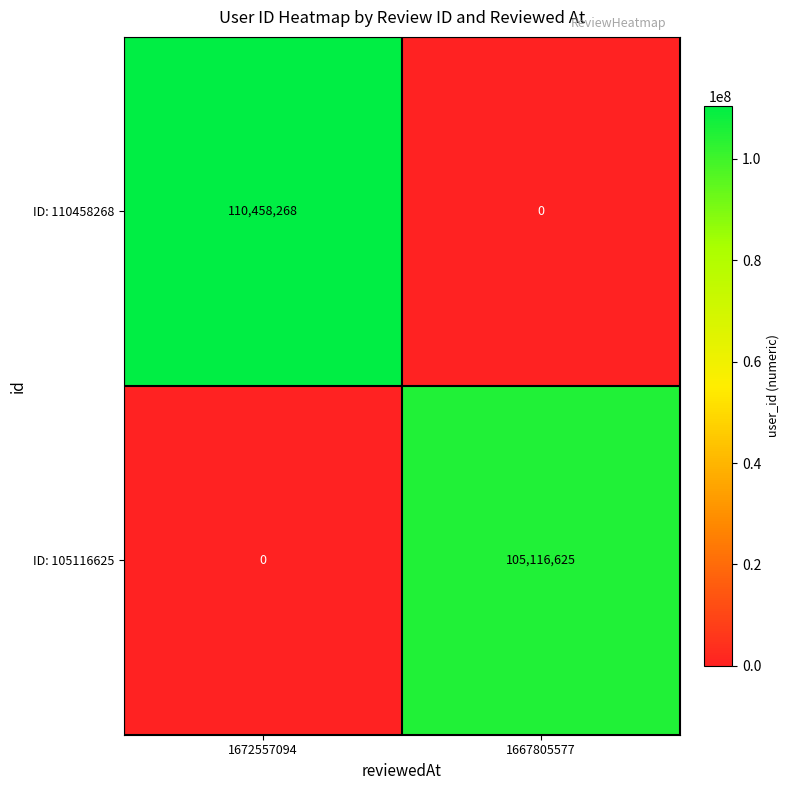

What is the difference between the ID: 105116625 values at 1667805577 and 1672557094?

105116625